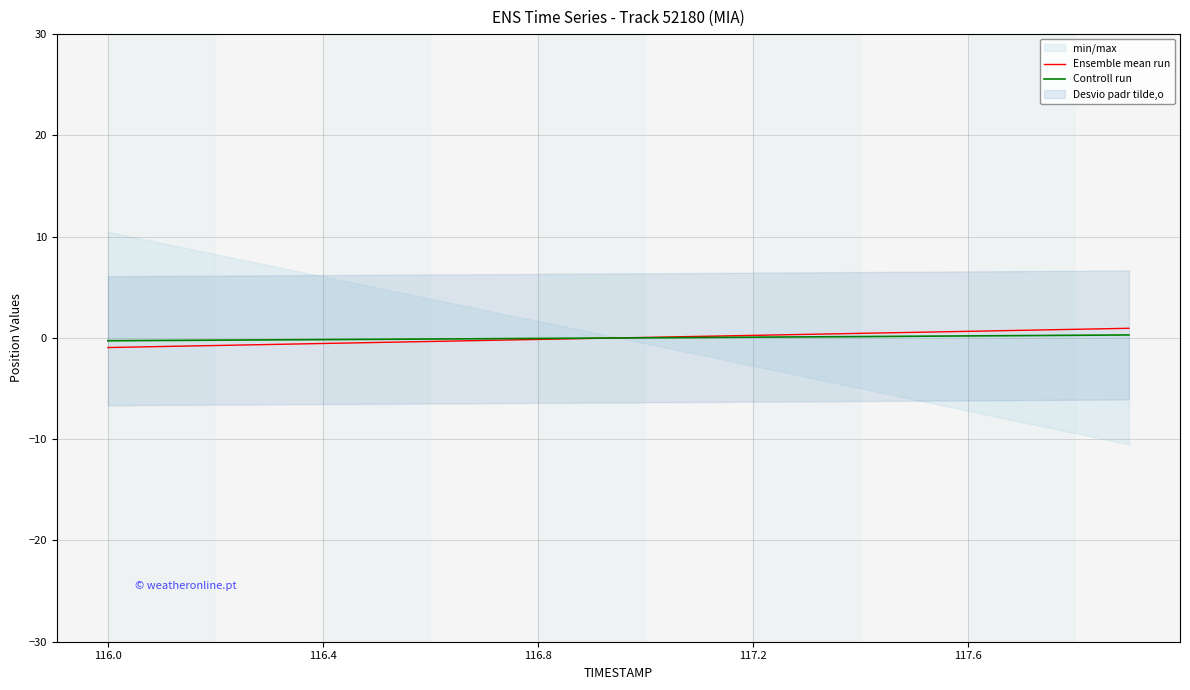

Is the value of Ensemble mean run at 7 greater than the value of Controll run at 116.8?

No